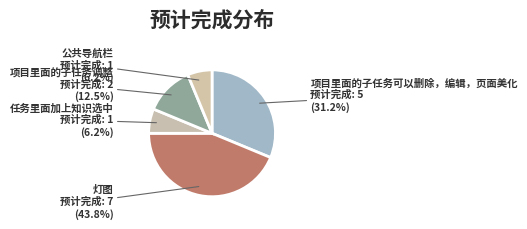

How many segments does this pie chart have?

5